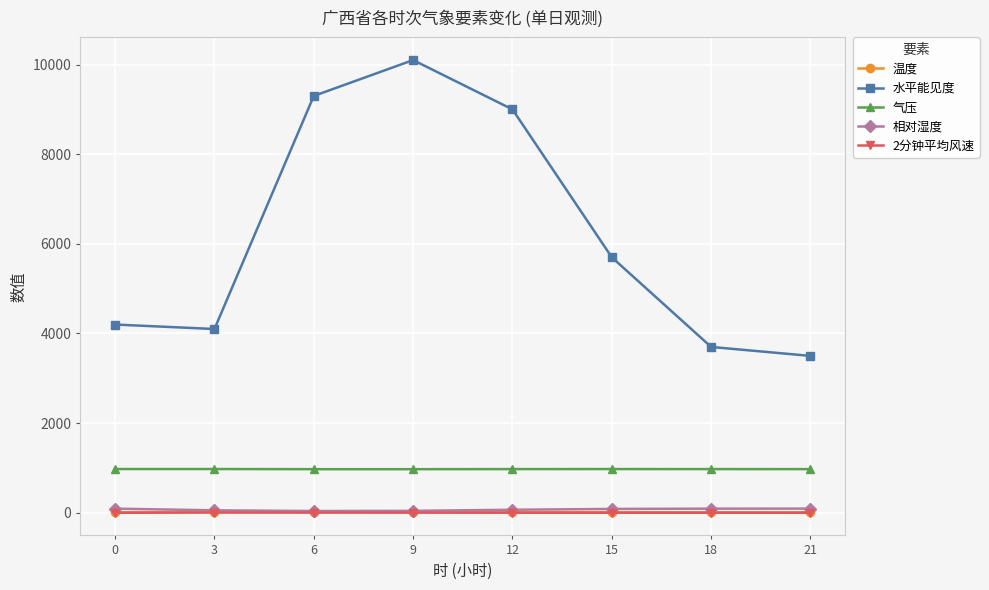

What is the maximum value shown in the chart?

10100.0